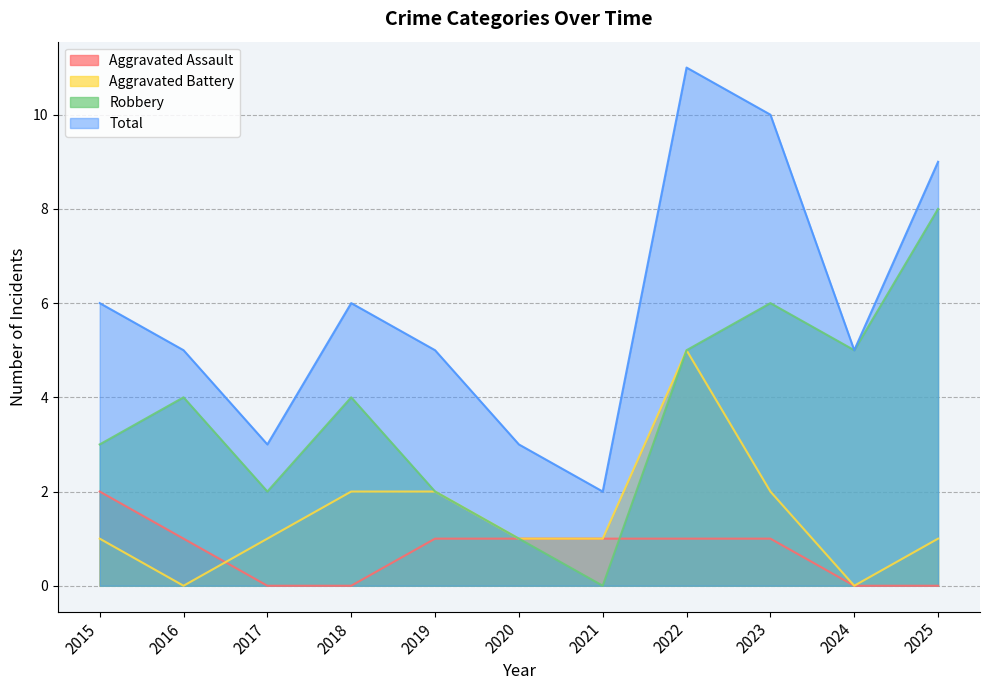

Read the Aggravated Battery value at 2019.

2